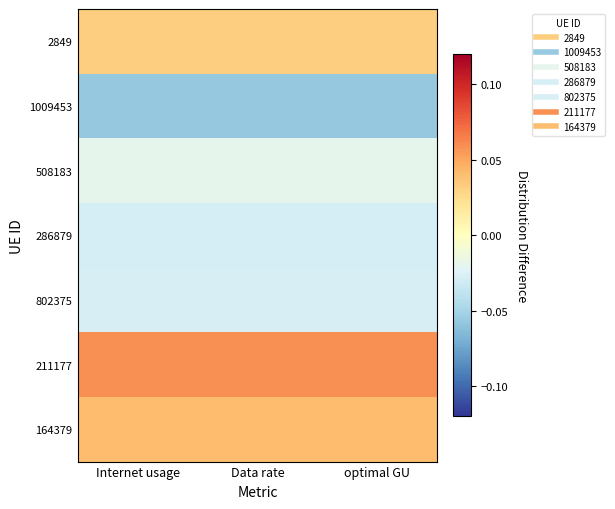

Which series has the largest range (max minus min)?

2849